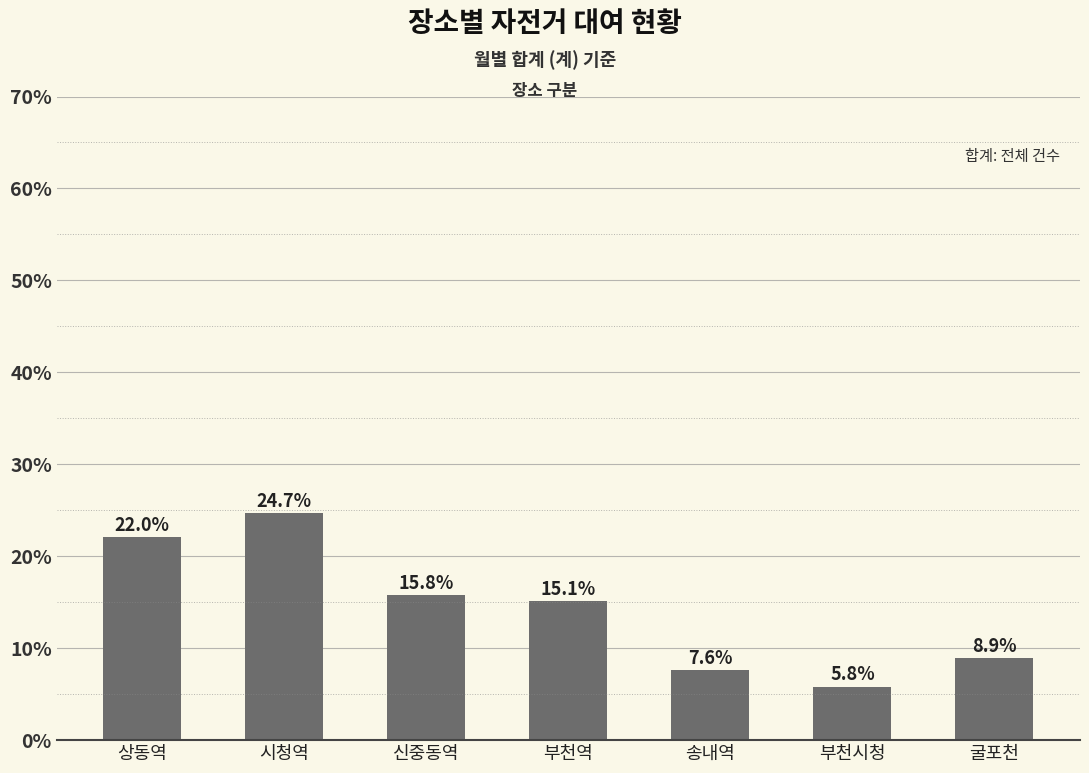

How many data points are above 392?

3